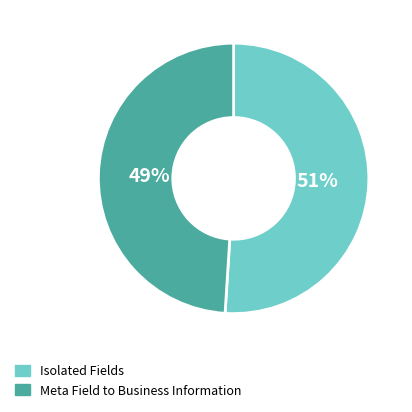

Count the number of slices in the pie.

2